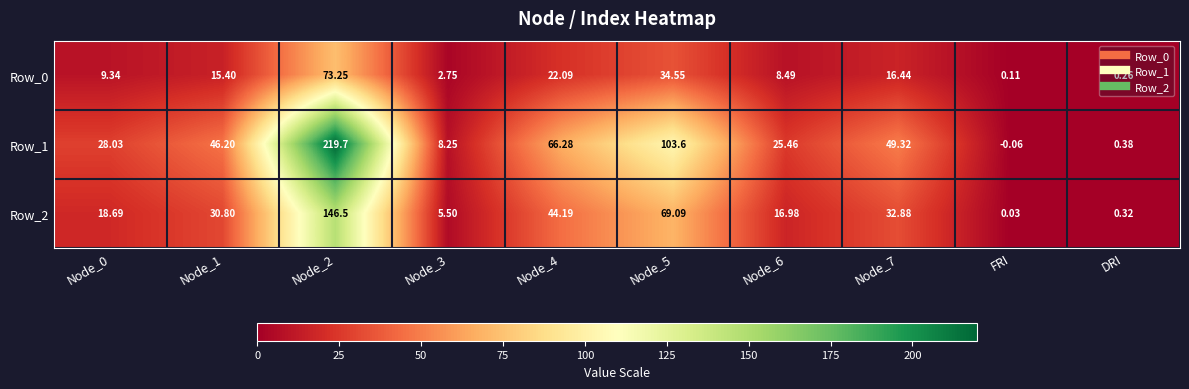

Is the value of Row_1 at Node_2 greater than the value of Row_0 at Node_4?

Yes